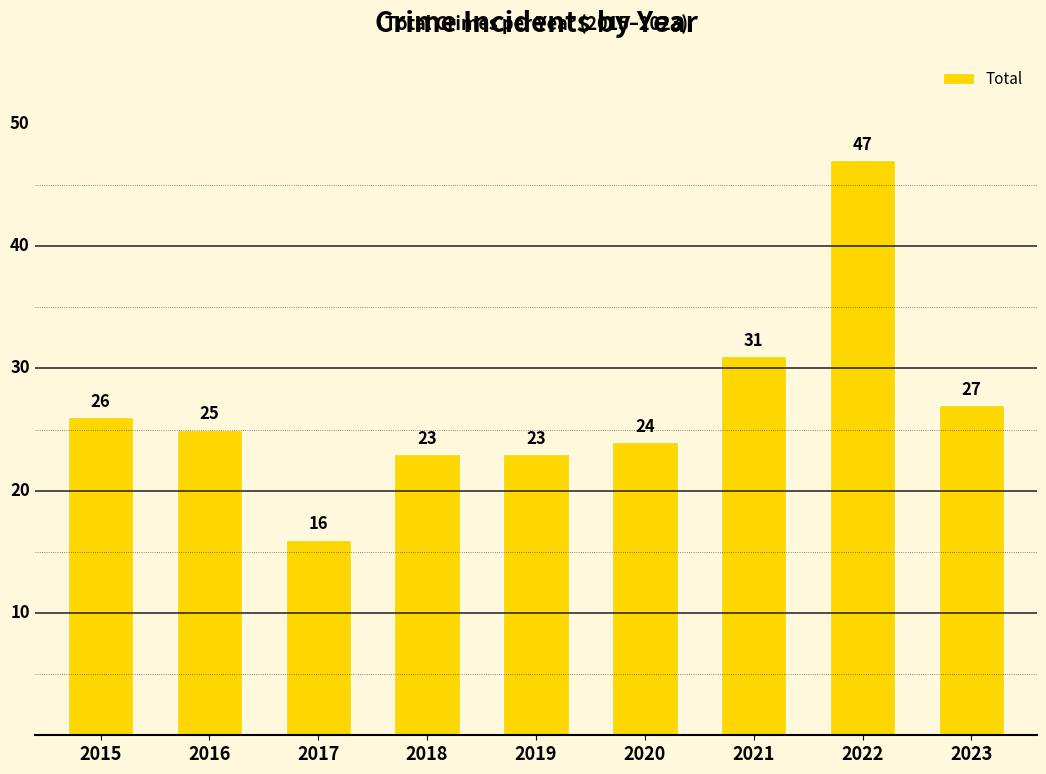

The value at 2018 is 41. True or false?

False